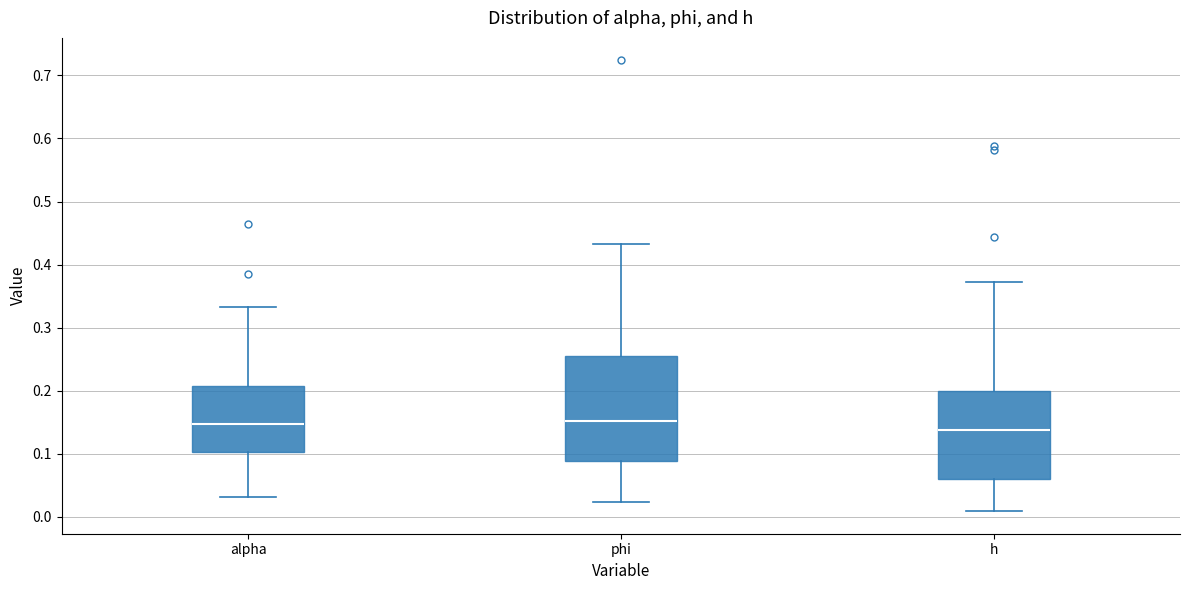

Which box is the tallest, from its lower edge to its upper edge?

phi